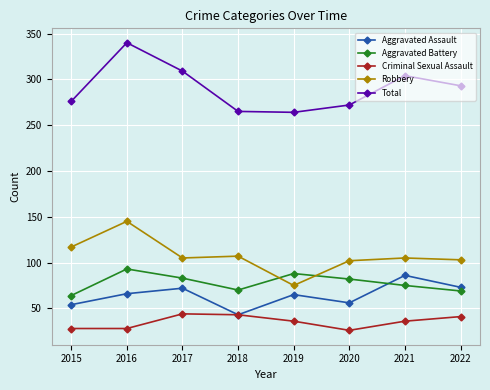

What is the total value across all series at 2018?

528